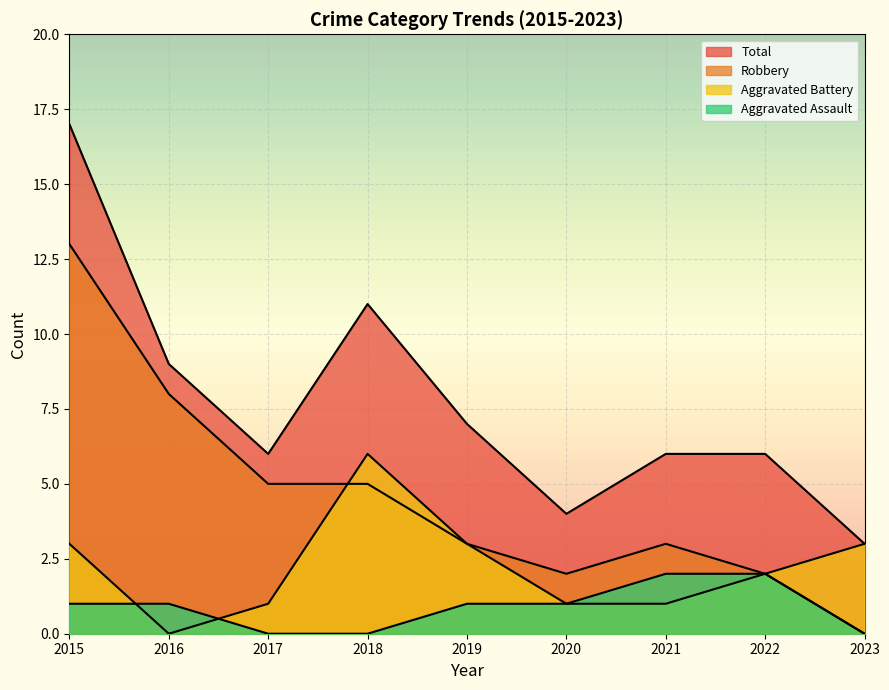

Which series changed the most between 2017 and 2020?

Robbery